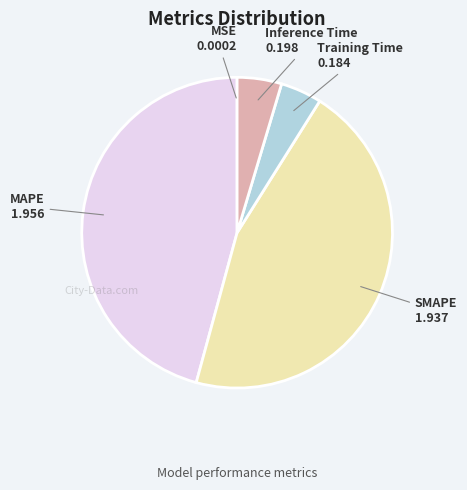

The Training Time slice represents 4% of the pie. True or false?

True